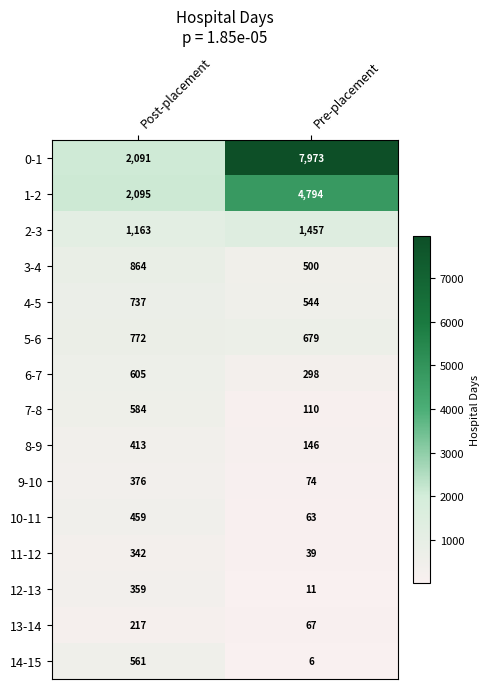

Which category has the lowest value across all series?

Pre-placement